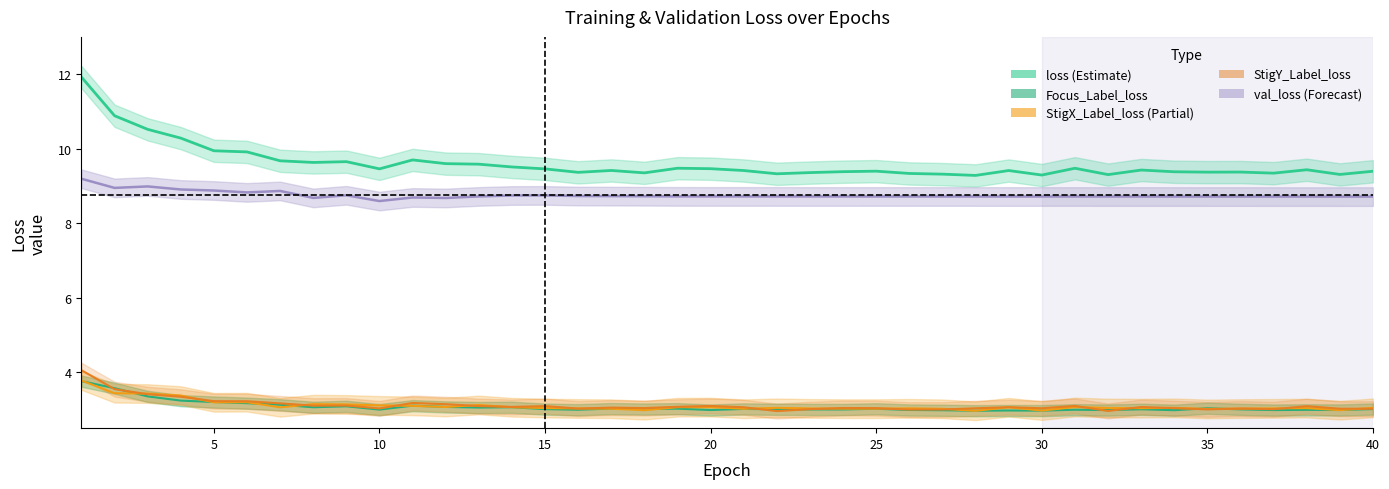

List the series in order of their peak value, lowest first.

Focus_Label_loss, StigX_Label_loss, StigY_Label_loss, val_loss, loss